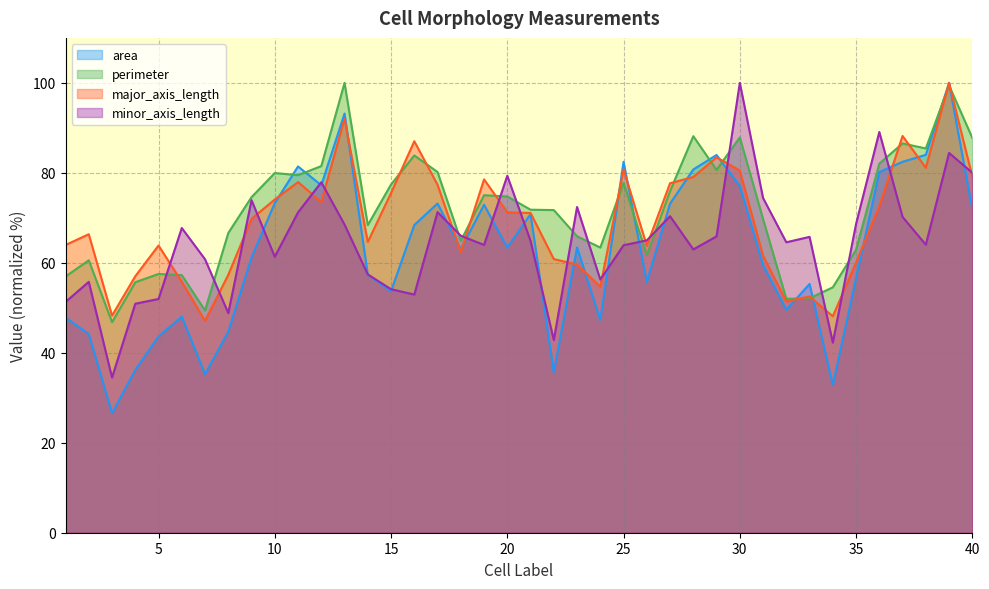

In area, how many points are higher than both neighbors (excluding endpoints)?

11